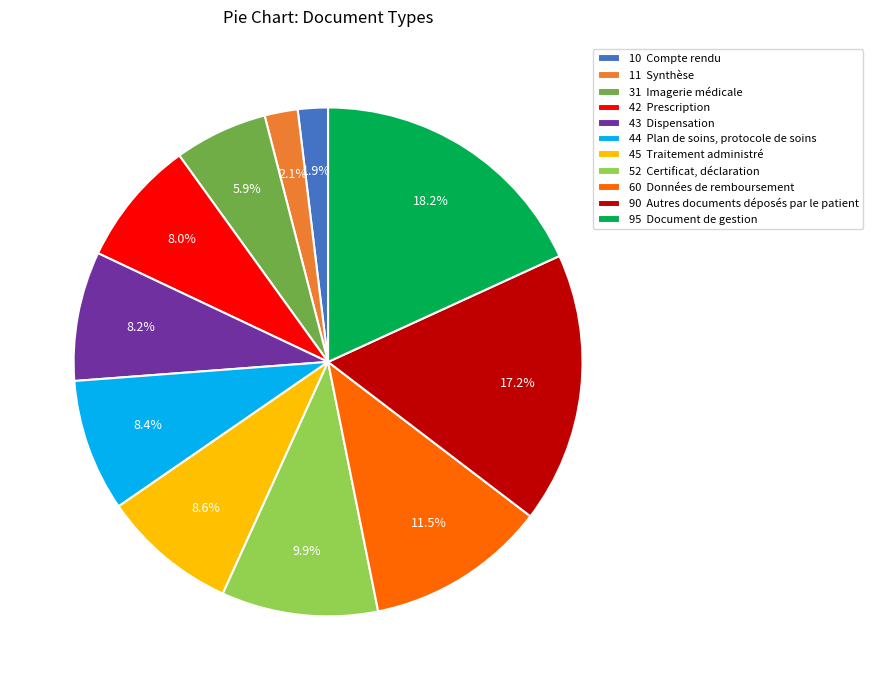

To the nearest percent, what is the average slice percentage?

9%